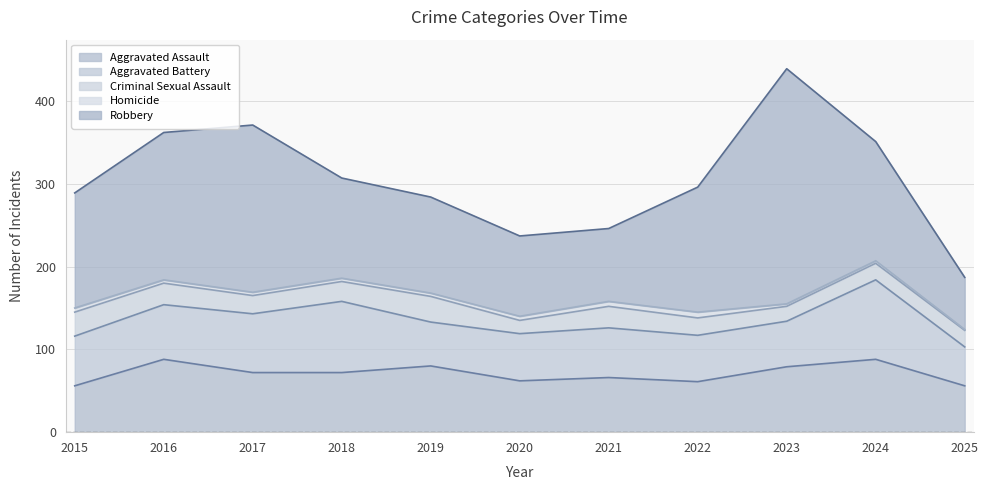

Is the value of Homicide at 2018 greater than the value of Aggravated Assault at 2025?

No